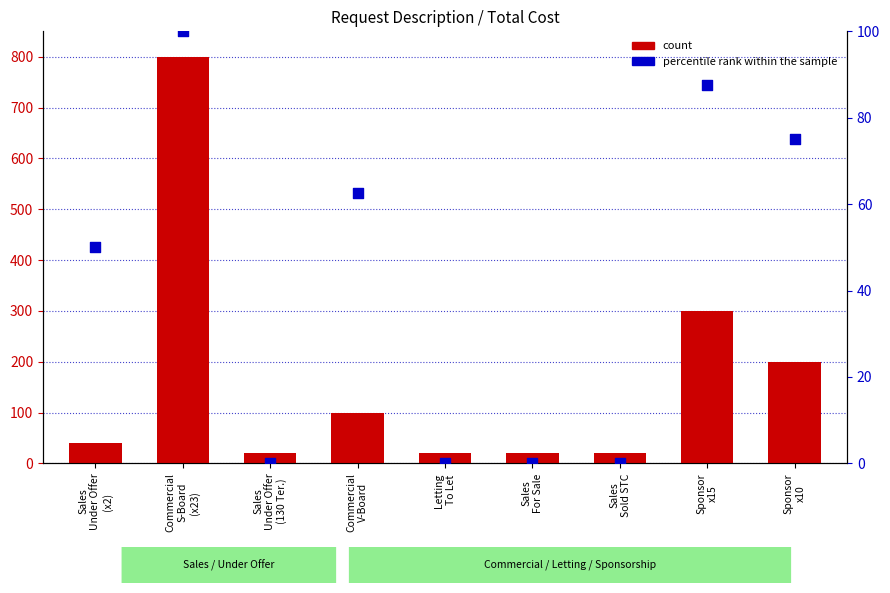

Is the value of percentile rank within the sample at Sponsor
x15 greater than the value of count at Sponsor
x10?

No